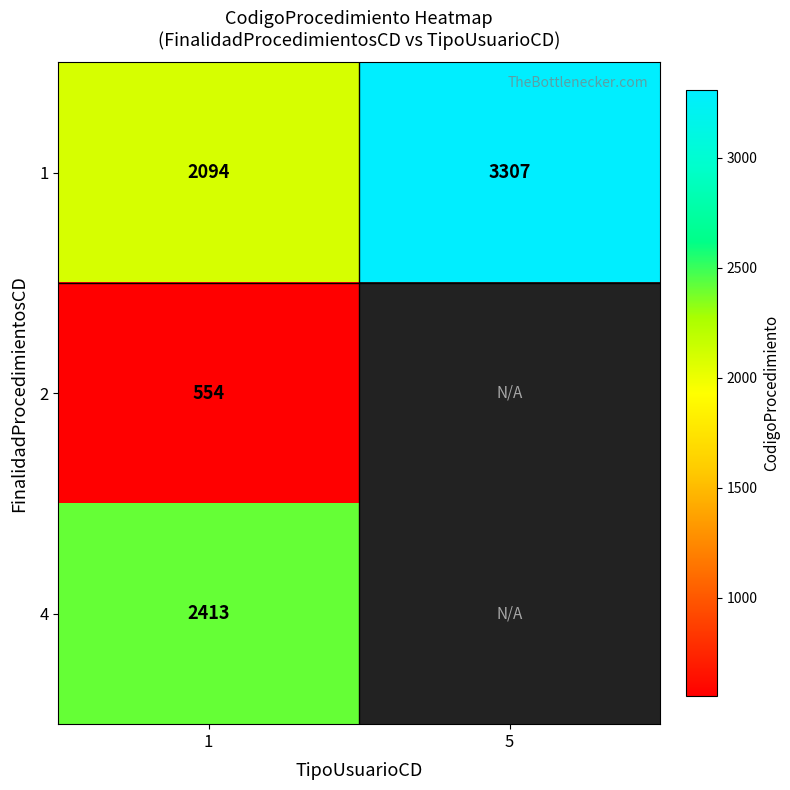

The value of 2 at 1 is 851.9. True or false?

False